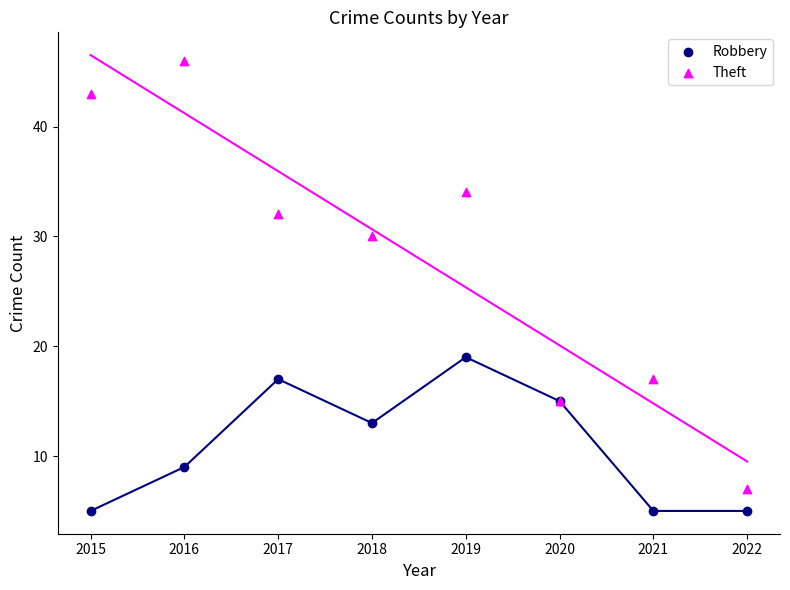

What is the X range (max minus min) for the scatter plot?

7